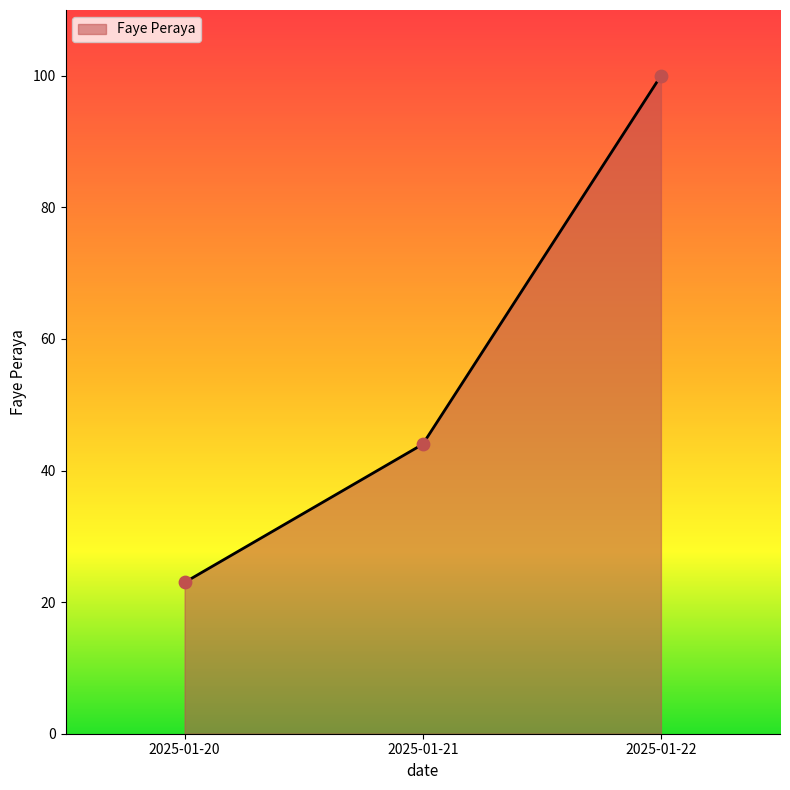

What is the ratio of the value at 2025-01-20 to the value at 2025-01-22?

0.2